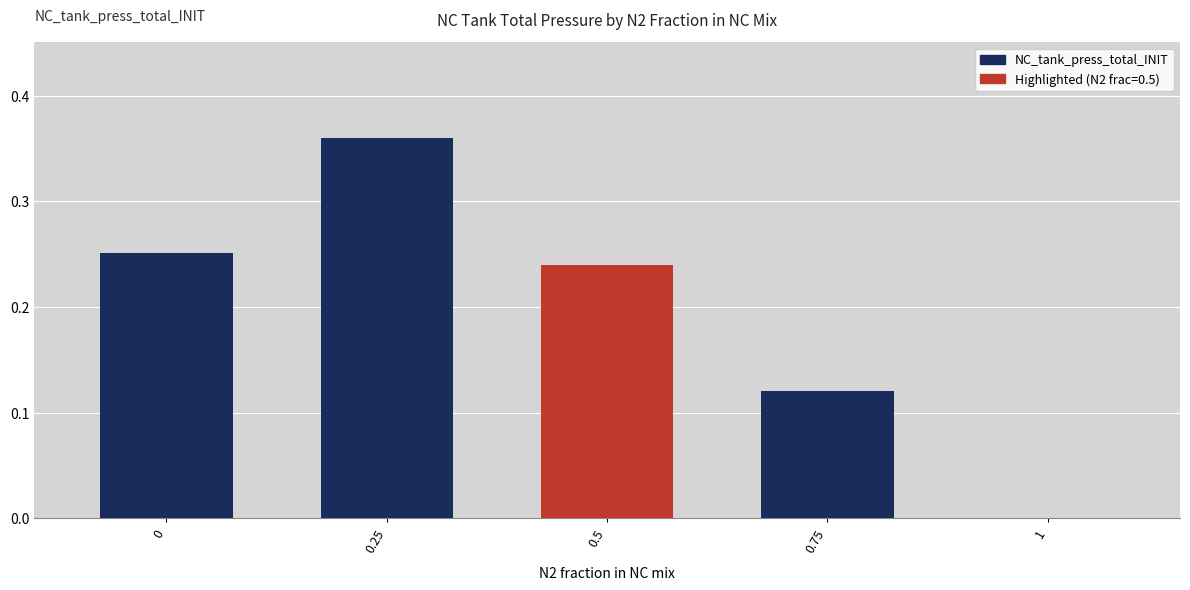

Is it true that the value at 1 is 0.0?

True